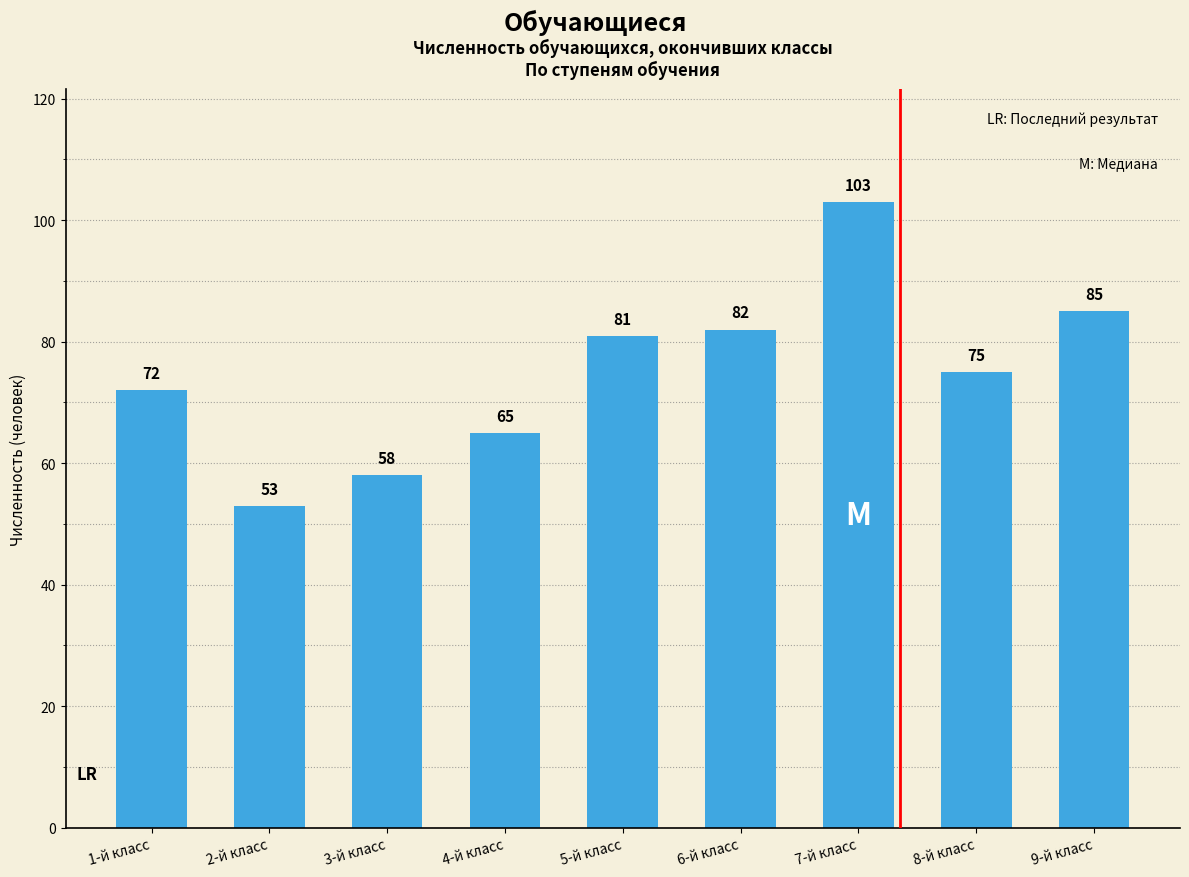

What is the label of the 6th bar from the right?

4-й класс